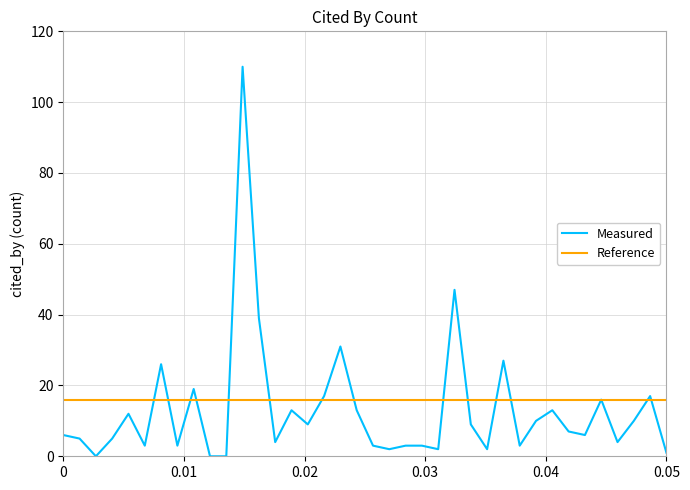

How many distinct data groups are displayed?

2